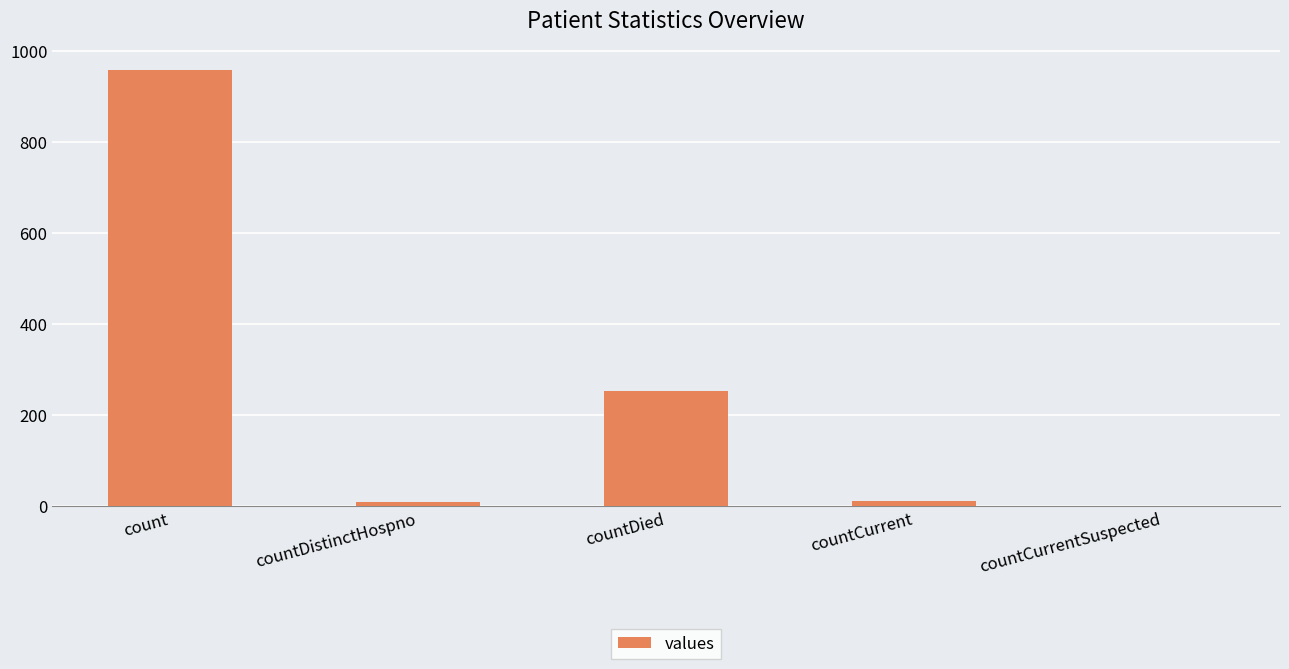

What is the sum of all values?

1229